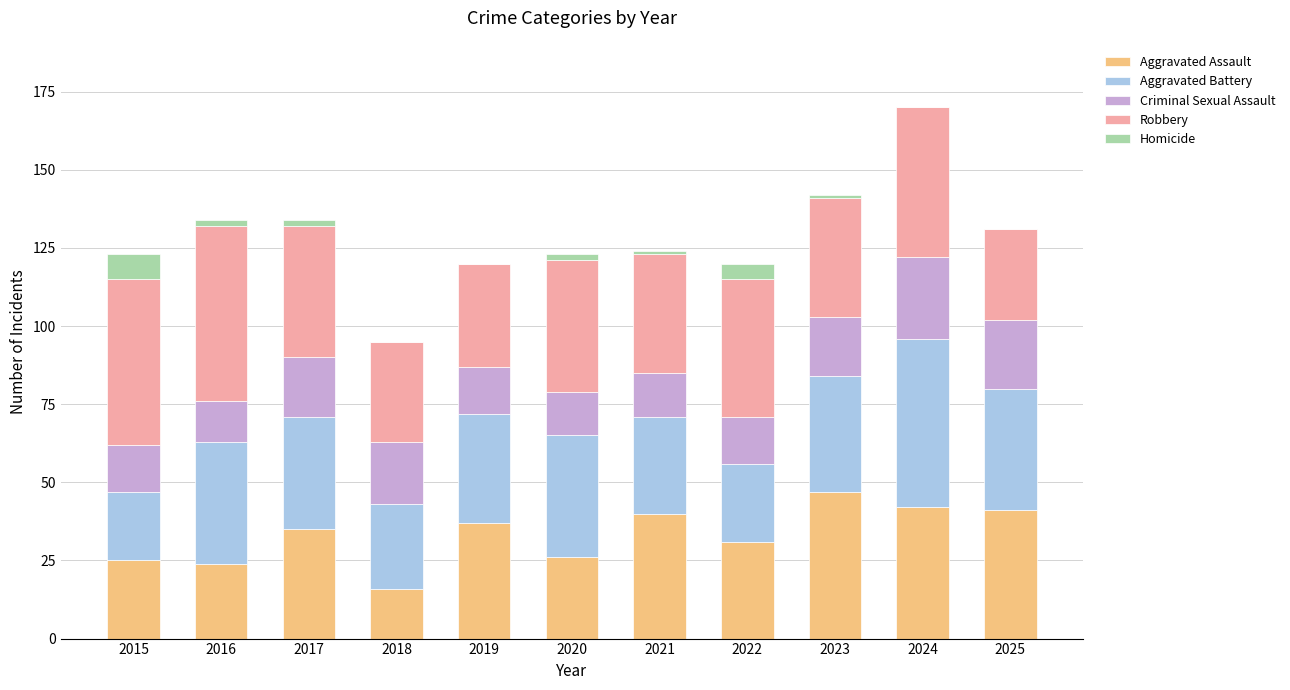

At which category is the sum across all series the highest?

2024